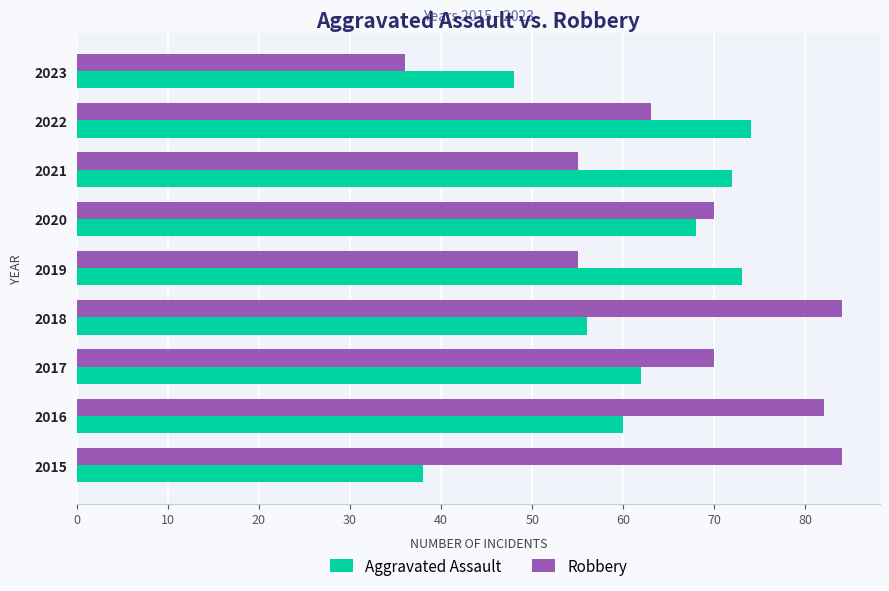

Rank the series at 2021 from lowest to highest value.

Robbery, Aggravated Assault